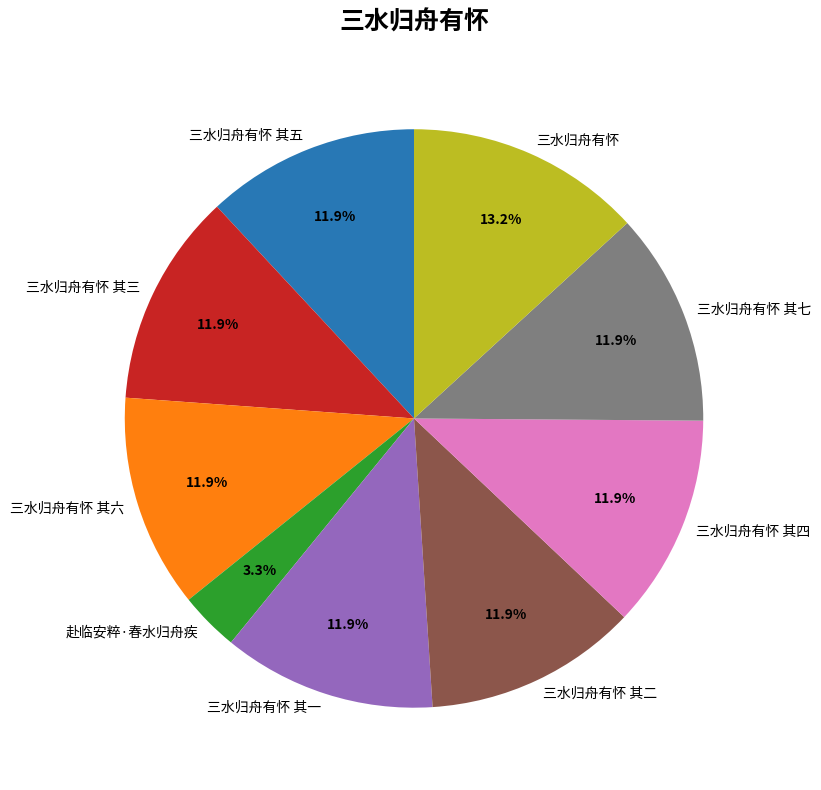

Is it true that 三水归舟有怀 其六 is 12% of the pie?

True